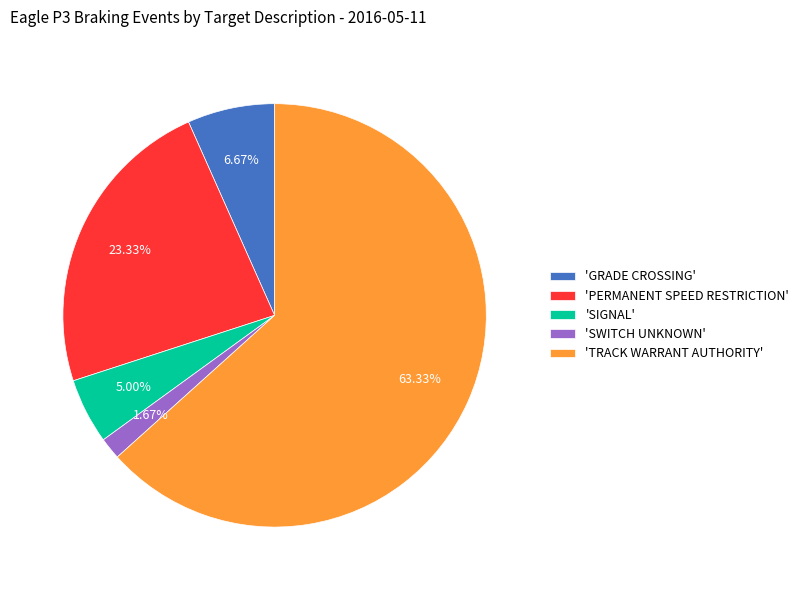

Combined, do 'SWITCH UNKNOWN' and 'TRACK WARRANT AUTHORITY' account for over 50%?

Yes